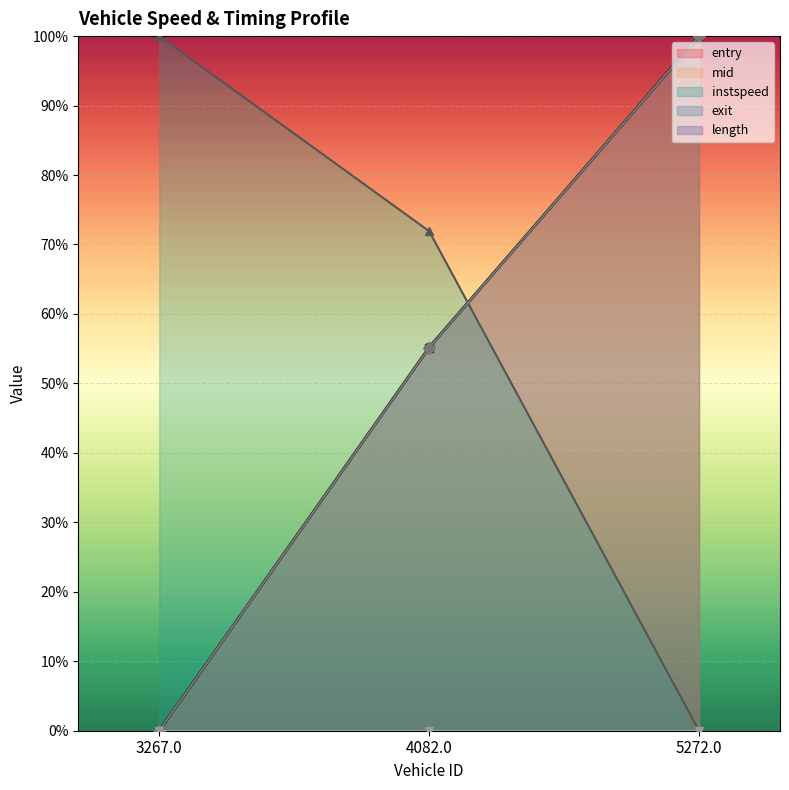

Which series changed the most between 3267.0 and 4082.0?

entry